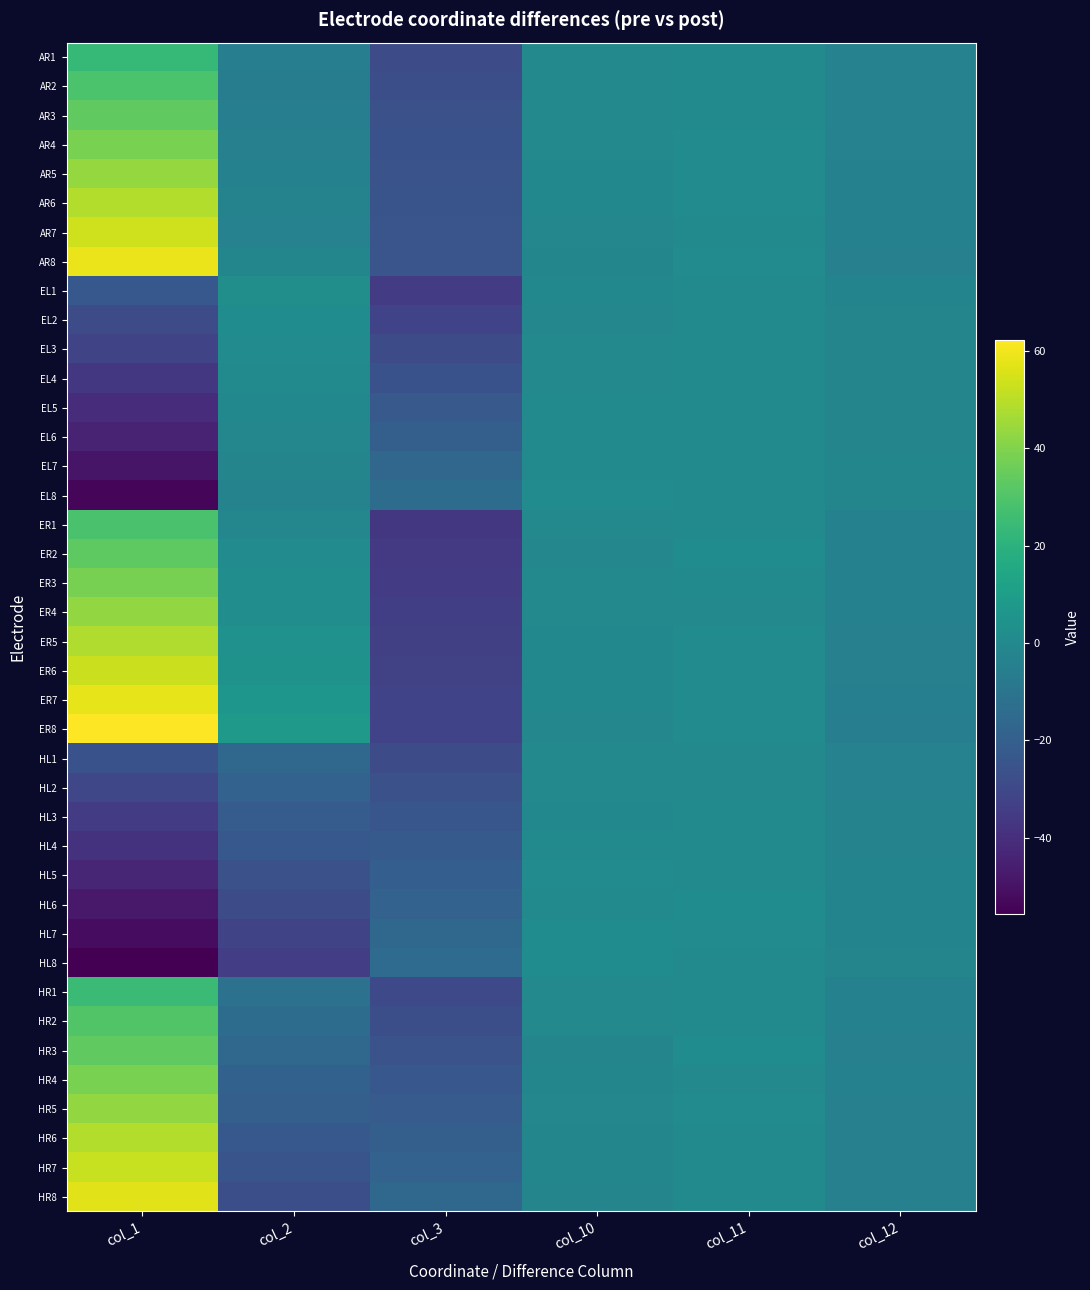

Reading left to right, list all the values displayed in this chart.

AR1: col_1=23.2	col_2=-5.3	col_3=-28.1	col_10=-0.2	col_11=0.4	col_12=-3.6
AR2: col_1=28.8	col_2=-5.5	col_3=-27.2	col_10=0.0	col_11=0.9	col_12=-3.6
AR3: col_1=33.3	col_2=-5.1	col_3=-26.5	col_10=-0.1	col_11=1.0	col_12=-3.6
AR4: col_1=38.5	col_2=-4.1	col_3=-26.1	col_10=-0.3	col_11=1.0	col_12=-3.6
AR5: col_1=43.4	col_2=-3.8	col_3=-25.5	col_10=-0.5	col_11=1.1	col_12=-3.7
AR6: col_1=48.6	col_2=-2.9	col_3=-25.0	col_10=-0.8	col_11=1.2	col_12=-3.8
AR7: col_1=54.0	col_2=-3.5	col_3=-24.8	col_10=-1.1	col_11=0.2	col_12=-3.9
AR8: col_1=58.8	col_2=-1.6	col_3=-24.4	col_10=-1.5	col_11=1.3	col_12=-4.3
EL1: col_1=-23.2	col_2=2.8	col_3=-34.7	col_10=-0.5	col_11=0.5	col_12=-2.4
EL2: col_1=-28.2	col_2=1.5	col_3=-31.8	col_10=-1.3	col_11=0.2	col_12=-2.2
EL3: col_1=-31.4	col_2=1.1	col_3=-28.9	col_10=-0.3	col_11=0.7	col_12=-2.2
EL4: col_1=-36.7	col_2=0.6	col_3=-25.9	col_10=-0.1	col_11=0.8	col_12=-2.0
EL5: col_1=-40.9	col_2=-0.6	col_3=-23.0	col_10=0.1	col_11=0.9	col_12=-1.9
EL6: col_1=-44.1	col_2=-1.1	col_3=-20.1	col_10=0.4	col_11=0.9	col_12=-1.8
EL7: col_1=-49.1	col_2=-2.0	col_3=-17.0	col_10=0.8	col_11=0.9	col_12=-1.7
EL8: col_1=-53.7	col_2=-2.9	col_3=-14.0	col_10=1.1	col_11=0.8	col_12=-1.5
ER1: col_1=28.3	col_2=-1.1	col_3=-36.7	col_10=0.1	col_11=0.8	col_12=-3.7
ER2: col_1=32.8	col_2=1.2	col_3=-35.6	col_10=-1.1	col_11=1.9	col_12=-3.8
ER3: col_1=38.2	col_2=2.1	col_3=-34.8	col_10=-0.1	col_11=0.9	col_12=-3.8
ER4: col_1=43.0	col_2=2.1	col_3=-34.0	col_10=-0.3	col_11=-0.1	col_12=-3.8
ER5: col_1=48.0	col_2=4.0	col_3=-33.2	col_10=-0.5	col_11=1.0	col_12=-4.2
ER6: col_1=52.8	col_2=5.0	col_3=-32.6	col_10=-0.7	col_11=1.1	col_12=-4.5
ER7: col_1=58.0	col_2=6.4	col_3=-32.0	col_10=-0.6	col_11=1.1	col_12=-4.8
ER8: col_1=62.3	col_2=7.9	col_3=-31.8	col_10=-1.2	col_11=1.1	col_12=-5.1
HL1: col_1=-26.2	col_2=-16.0	col_3=-28.4	col_10=-0.3	col_11=0.0	col_12=-3.2
HL2: col_1=-30.7	col_2=-18.8	col_3=-26.6	col_10=-0.0	col_11=0.0	col_12=-3.3
HL3: col_1=-35.2	col_2=-21.3	col_3=-24.3	col_10=-0.5	col_11=0.1	col_12=-2.7
HL4: col_1=-38.5	col_2=-23.4	col_3=-22.5	col_10=0.7	col_11=0.8	col_12=-2.8
HL5: col_1=-43.0	col_2=-26.4	col_3=-20.4	col_10=1.2	col_11=0.8	col_12=-2.6
HL6: col_1=-47.5	col_2=-28.2	col_3=-18.4	col_10=0.7	col_11=1.8	col_12=-2.5
HL7: col_1=-51.6	col_2=-31.7	col_3=-16.5	col_10=1.9	col_11=1.1	col_12=-2.4
HL8: col_1=-55.7	col_2=-34.5	col_3=-14.5	col_10=1.7	col_11=0.5	col_12=-2.1
HR1: col_1=24.9	col_2=-11.3	col_3=-29.7	col_10=0.0	col_11=0.9	col_12=-4.0
HR2: col_1=30.1	col_2=-13.9	col_3=-27.6	col_10=-0.1	col_11=1.0	col_12=-4.1
HR3: col_1=33.6	col_2=-15.9	col_3=-25.7	col_10=-2.0	col_11=1.6	col_12=-4.5
HR4: col_1=38.3	col_2=-18.9	col_3=-23.8	col_10=-1.6	col_11=-0.0	col_12=-4.0
HR5: col_1=43.1	col_2=-20.2	col_3=-21.9	col_10=-0.9	col_11=1.1	col_12=-4.5
HR6: col_1=48.7	col_2=-23.3	col_3=-19.8	col_10=-1.3	col_11=1.0	col_12=-4.2
HR7: col_1=52.6	col_2=-24.9	col_3=-18.4	col_10=-1.7	col_11=0.9	col_12=-4.2
HR8: col_1=57.0	col_2=-27.2	col_3=-16.5	col_10=-2.0	col_11=0.8	col_12=-4.3